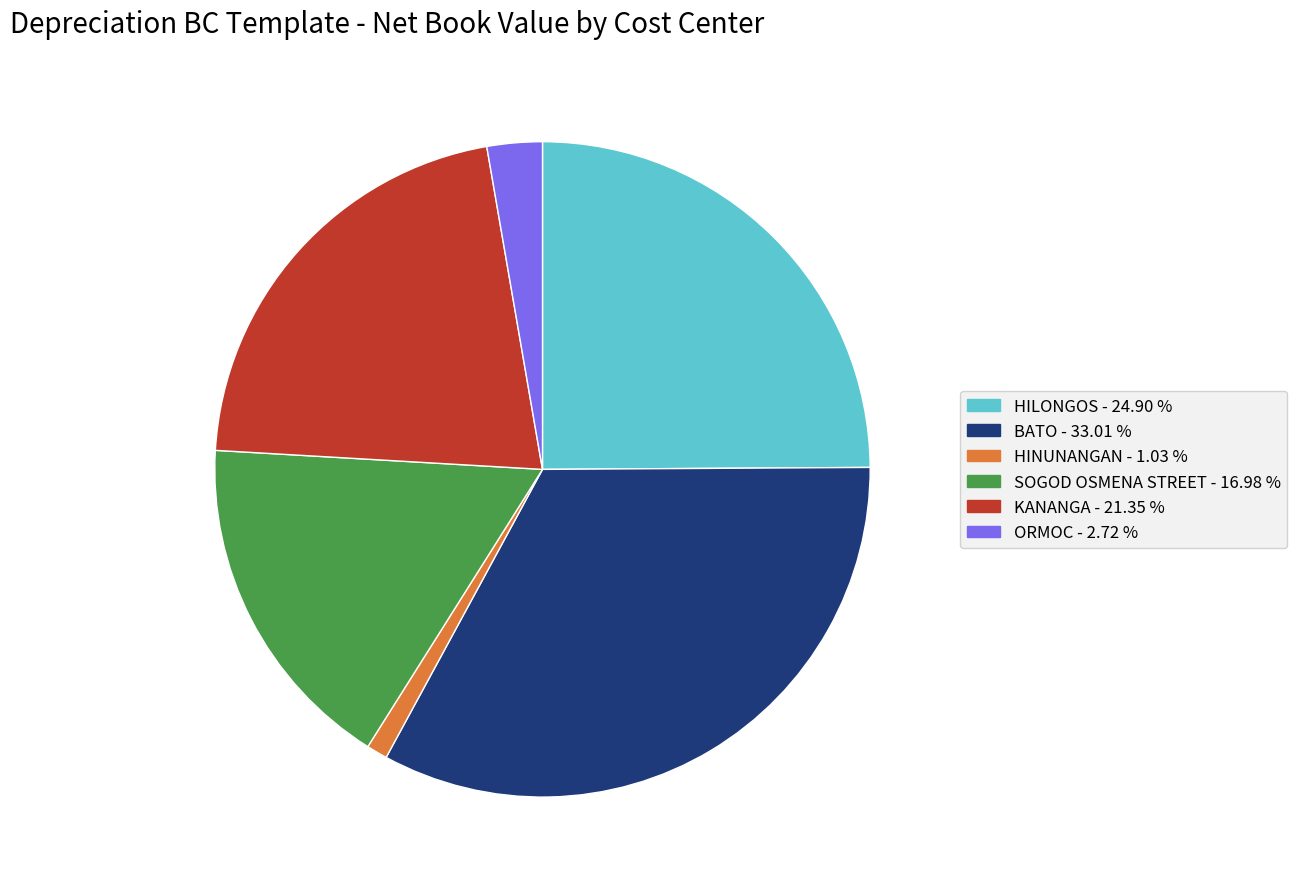

Is there a majority slice in this chart?

No